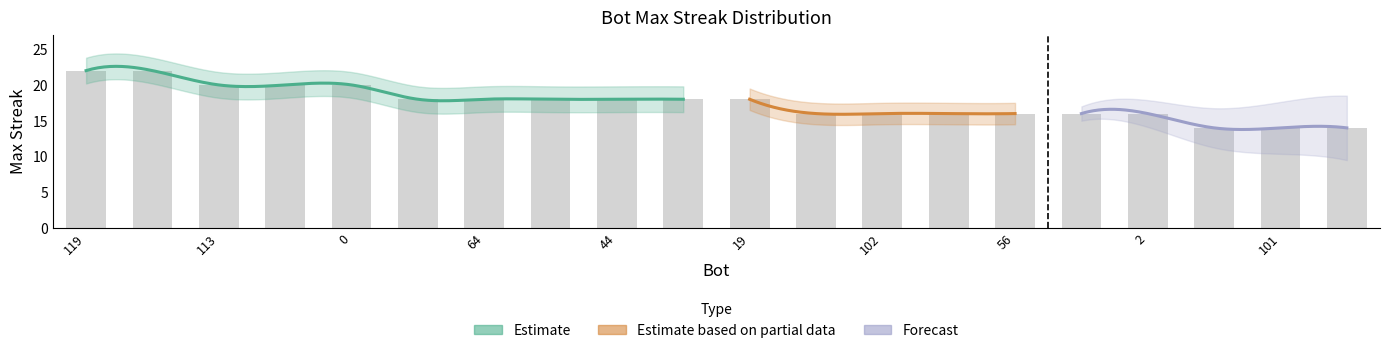

Reading right to left, extract all data points from this chart.

14	14	14	16	16	16	16	16	16	18	18	18	18	18	18	20	20	20	22	22